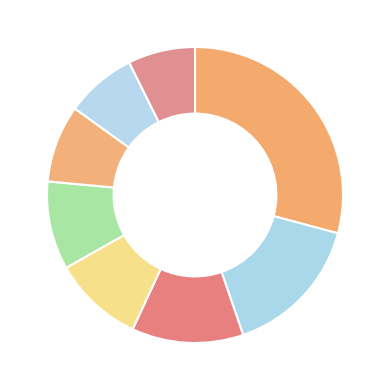

How many slices are in this pie chart?

8